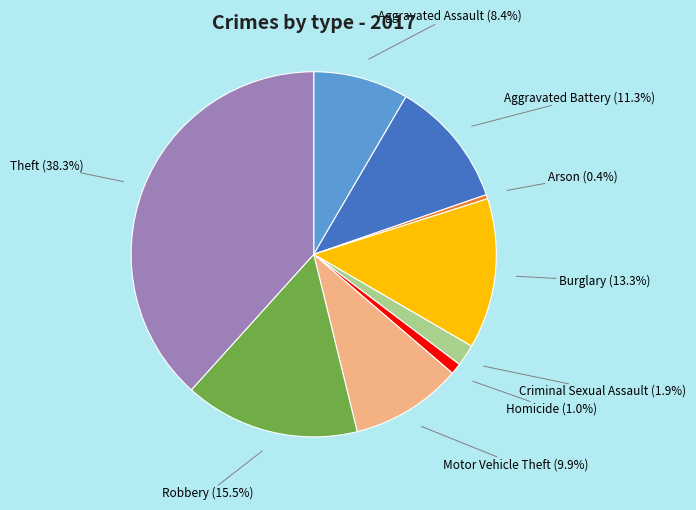

True or false: Aggravated Assault accounts for 21% of the total.

False